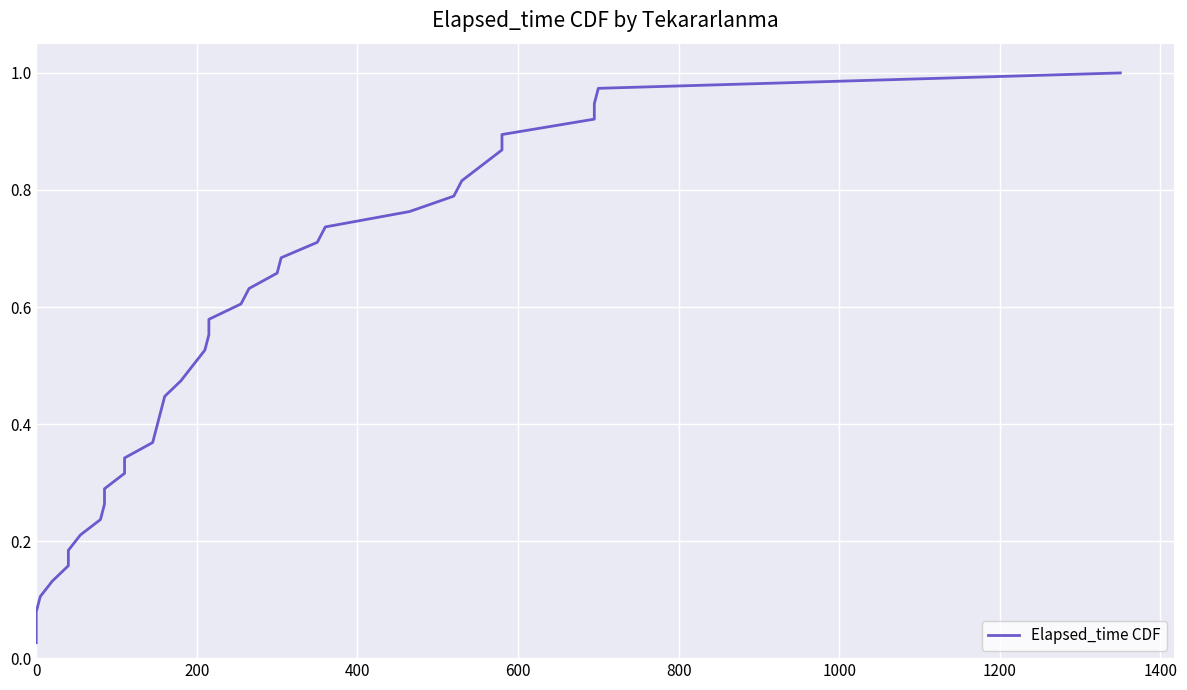

True or false: there are more than 2 points higher than both neighbors.

False